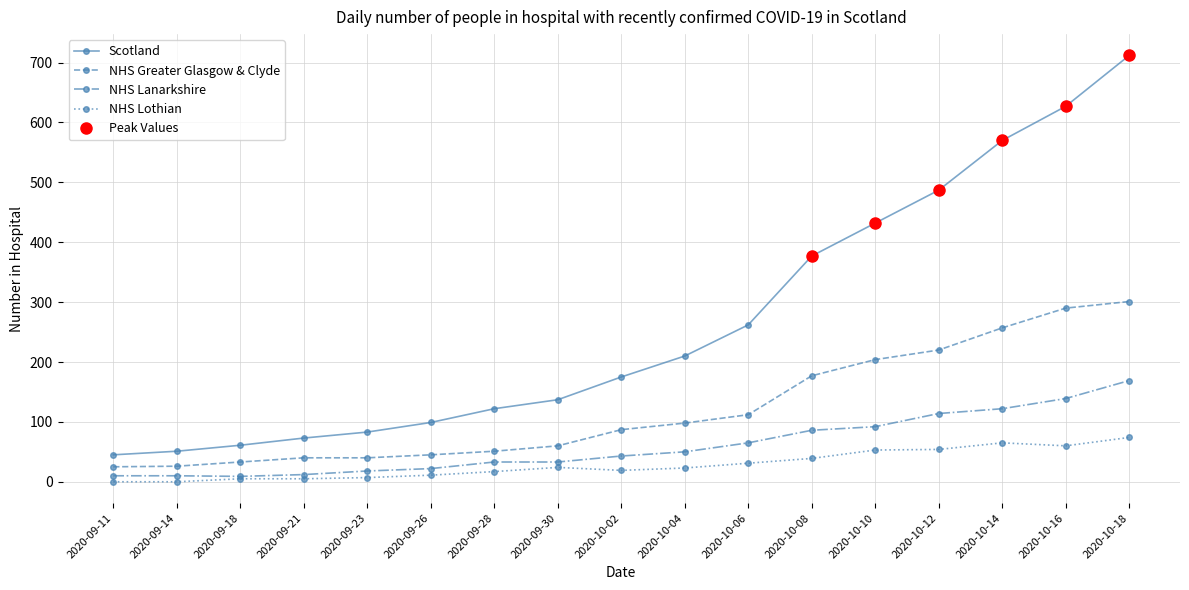

What is the sum of the Scotland values at 2020-09-30 and 2020-09-23?

220